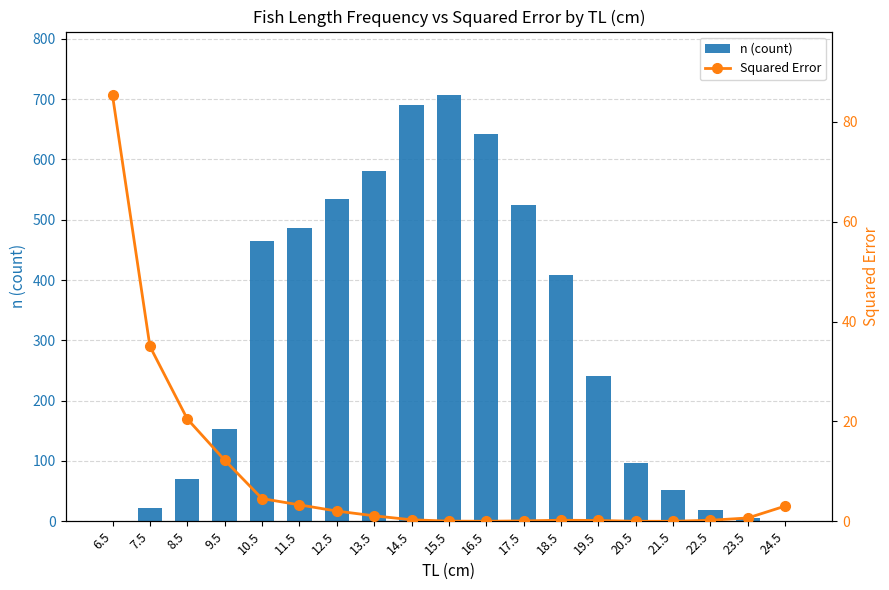

The value of n (count) at 13.5 is 581.0. True or false?

True